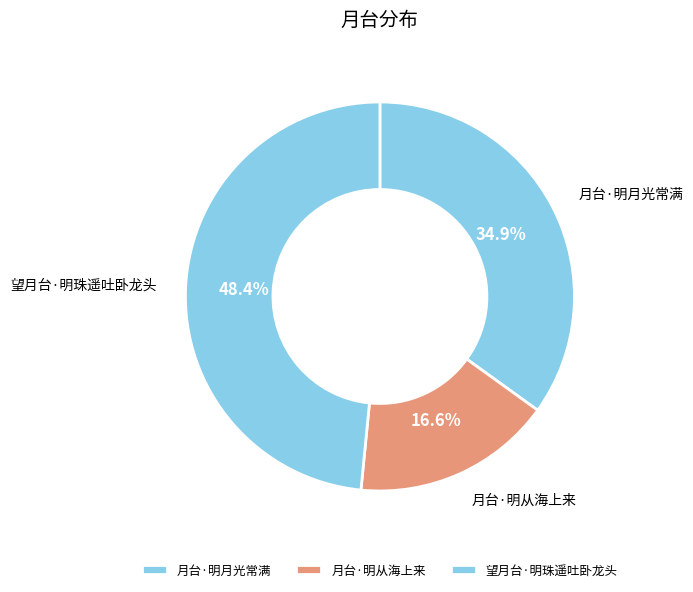

Count the number of slices in the pie.

3